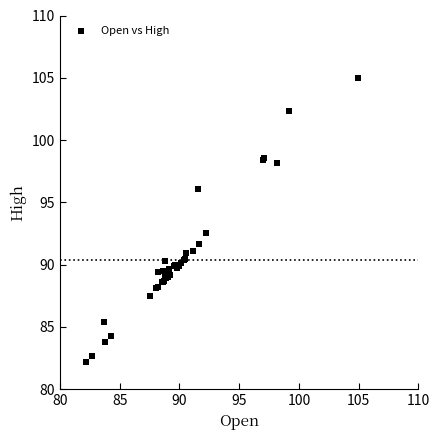

What Y value in the scatter plot is closest to 93?

92.5